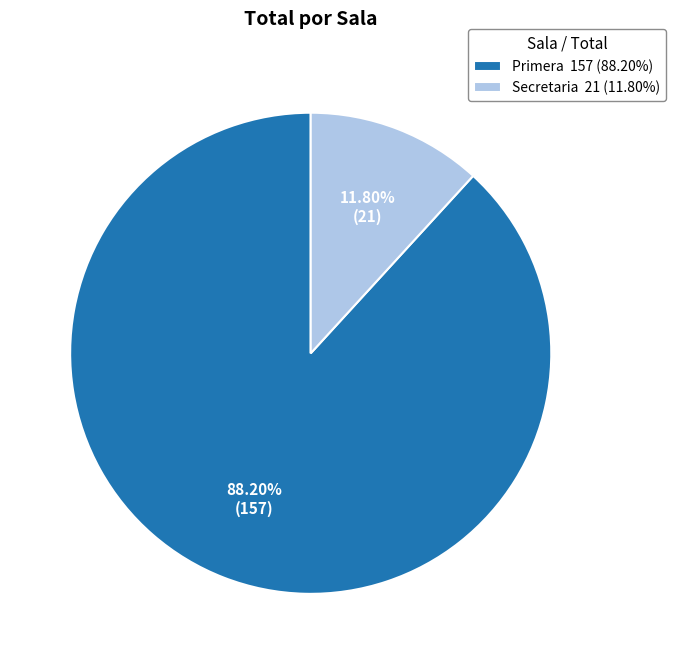

Is it true that Primera is 78% of the pie?

False